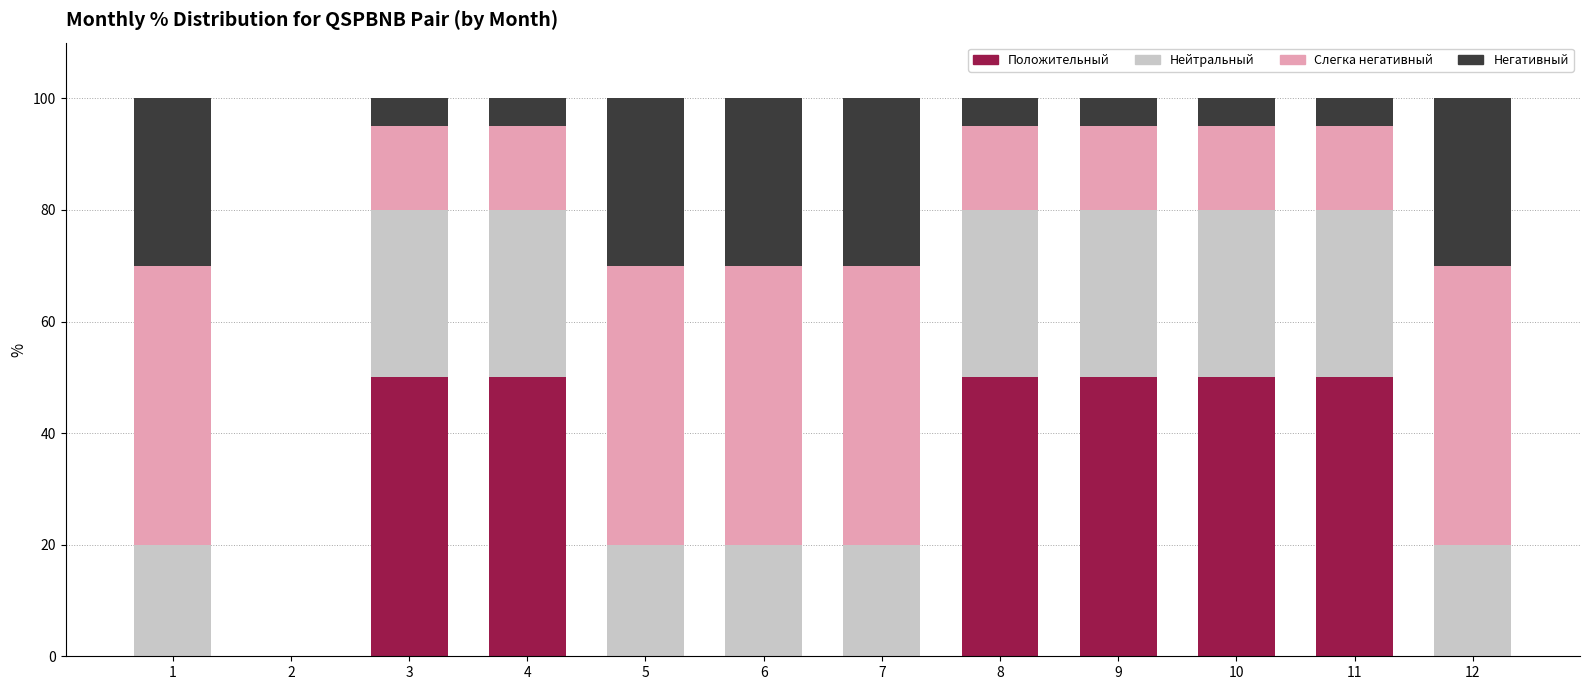

What is the maximum value for Положительный?

50.0